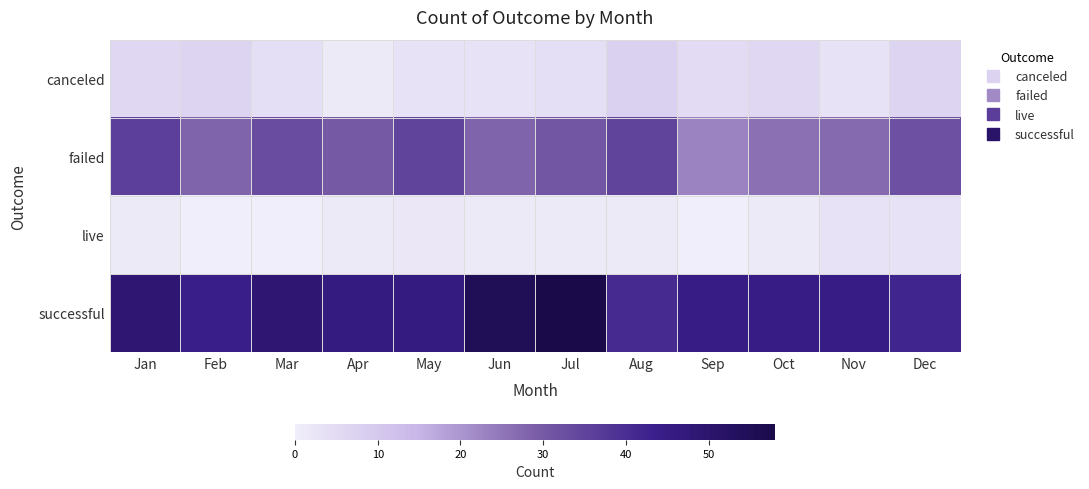

At which category is the sum across all series the highest?

Jul